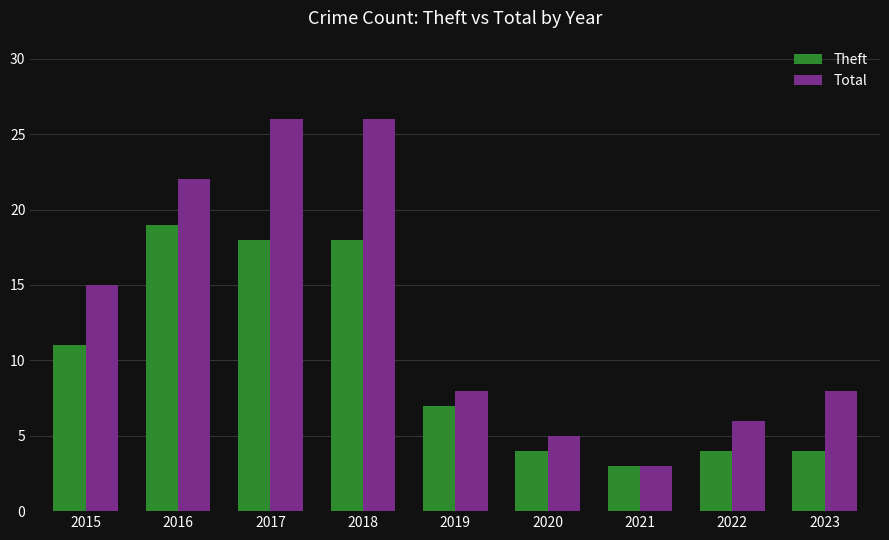

Count the number of data series in this chart.

2